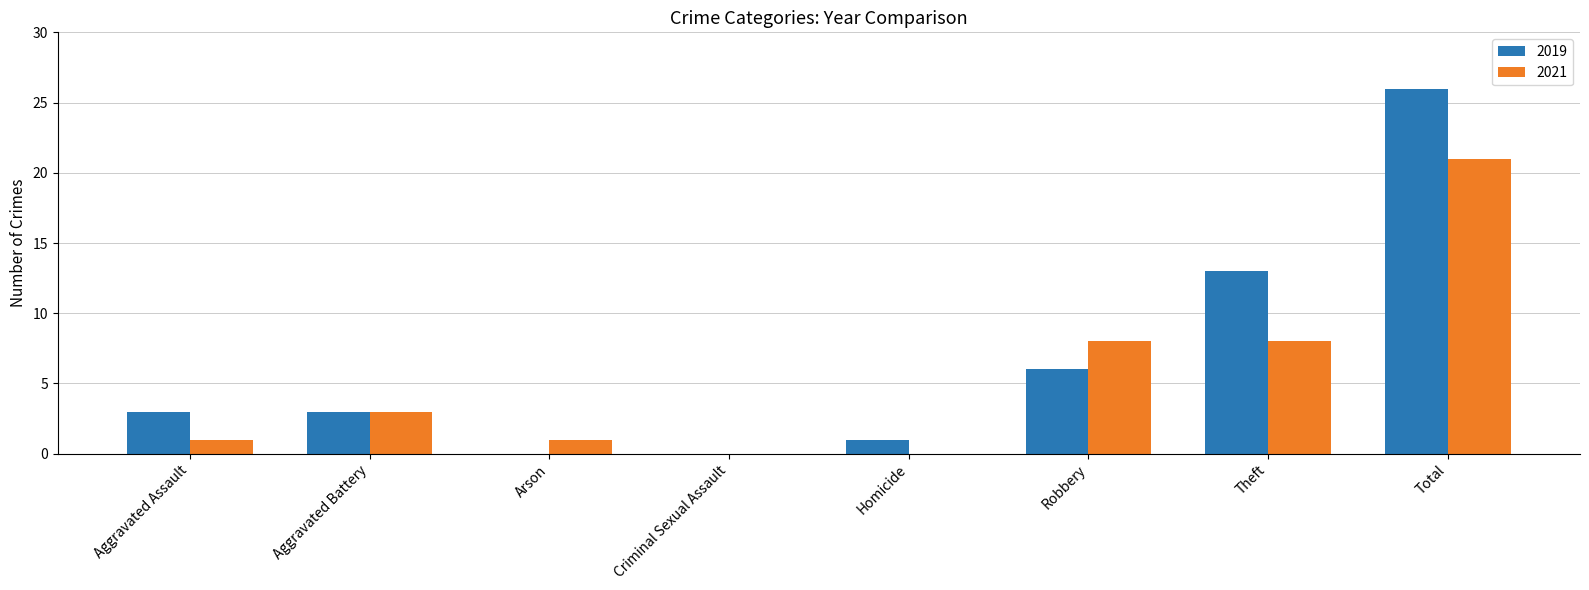

Which series changed the most between Arson and Robbery?

2021